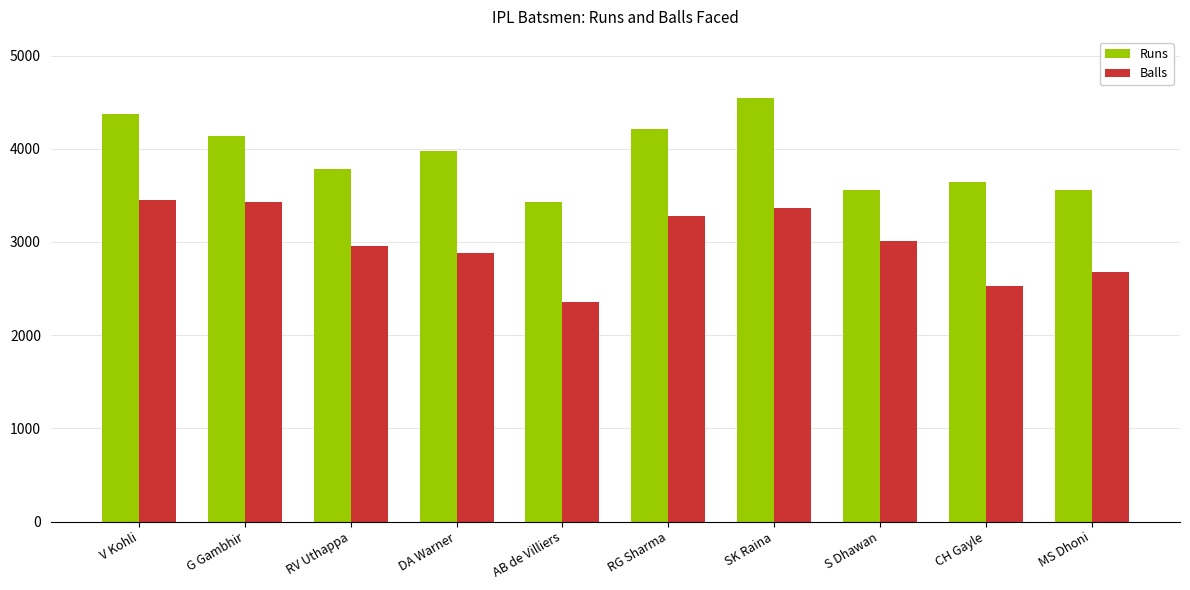

Read the Runs value at G Gambhir.

4132